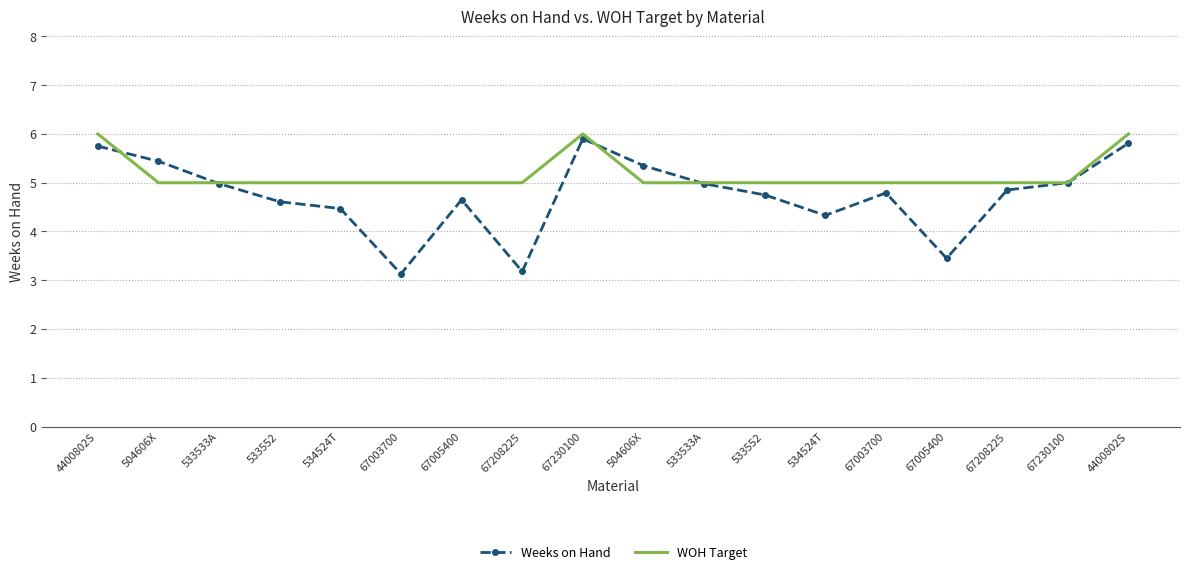

Which series has the largest range (max minus min)?

Weeks on Hand